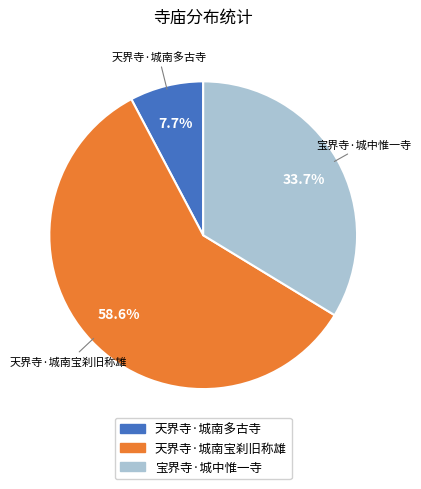

Rank the categories by value from highest to lowest.

天界寺·城南宝刹旧称雄, 宝界寺·城中惟一寺, 天界寺·城南多古寺